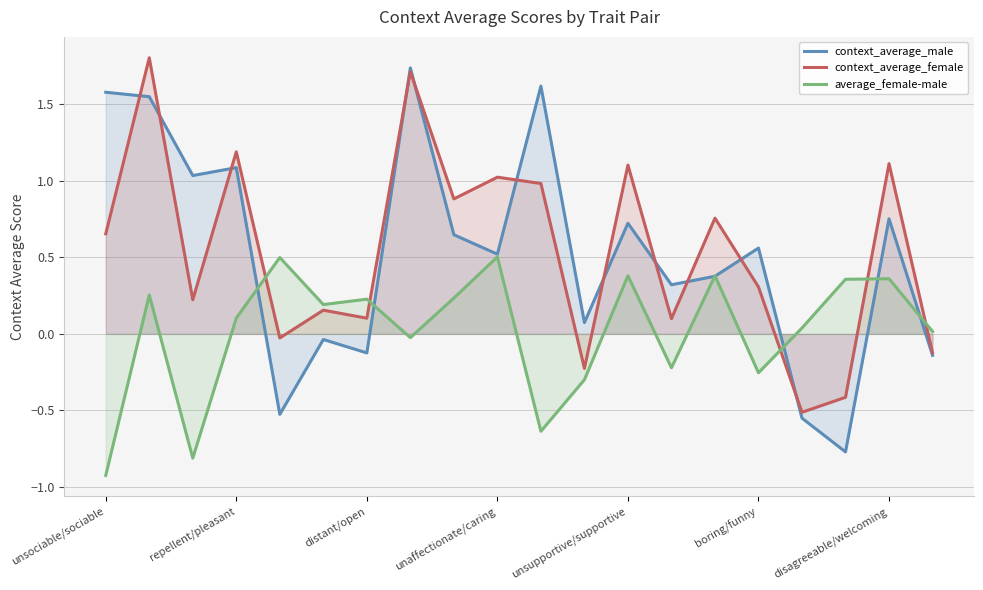

The average_female-male series shows 0.4 at 14. True or false?

True